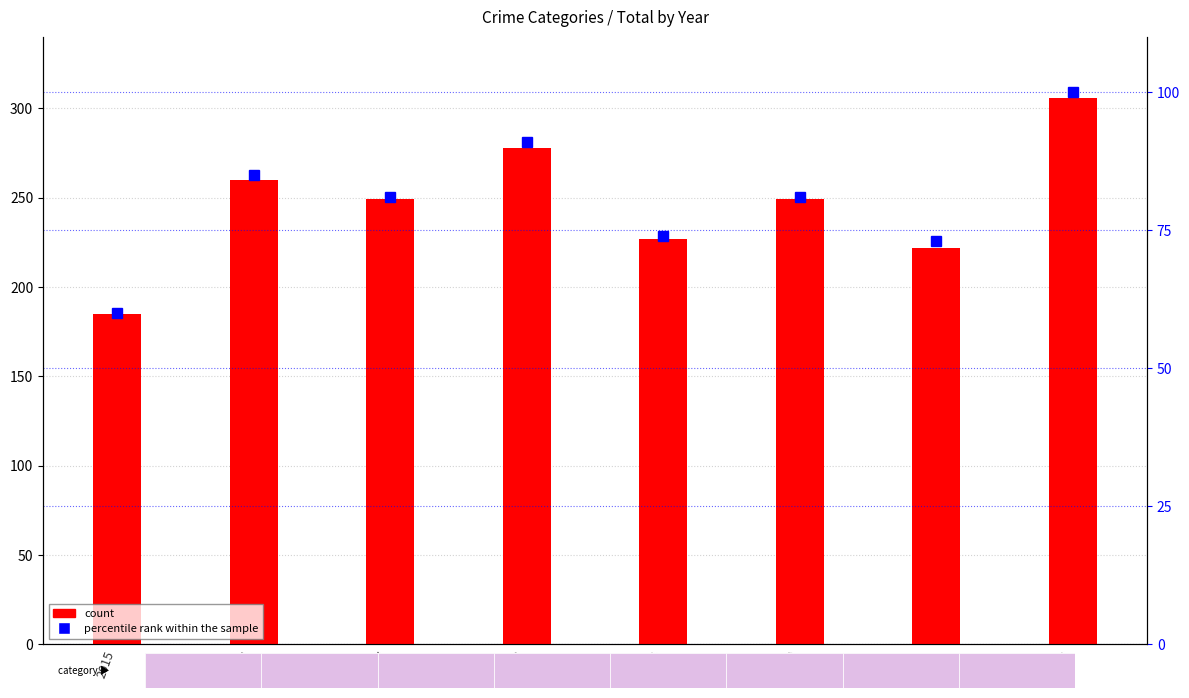

Is the value of percentile rank within the sample at 2020 greater than the value of count at 2015?

No